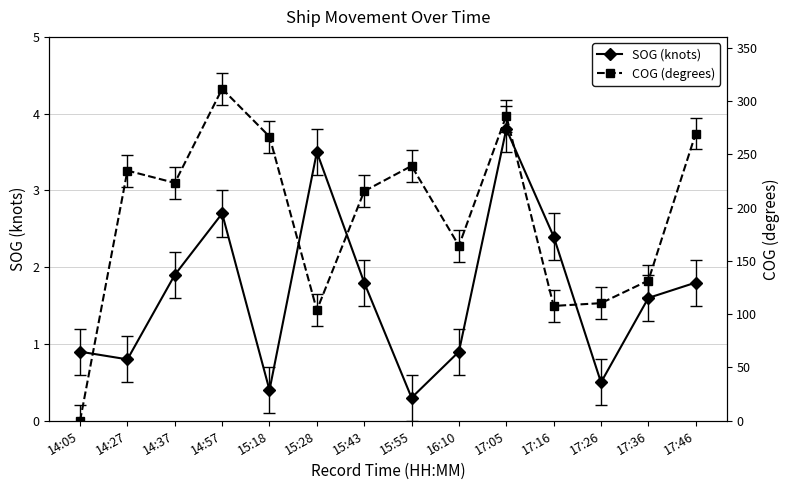

How many interior local valleys does the SOG (knots) series have?

4